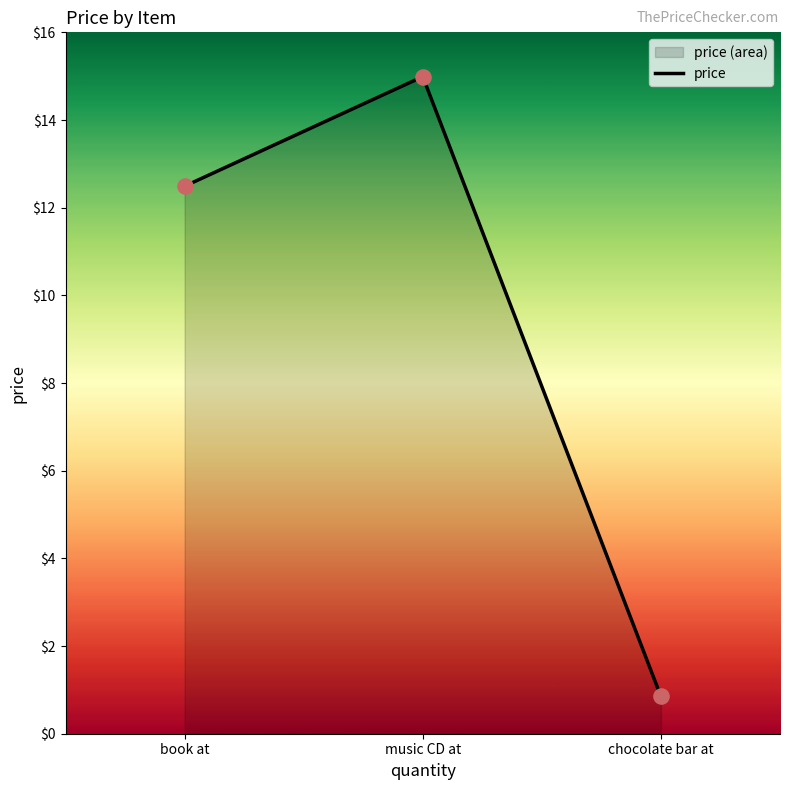

What is the change in value from music CD at to chocolate bar at?

-14.1